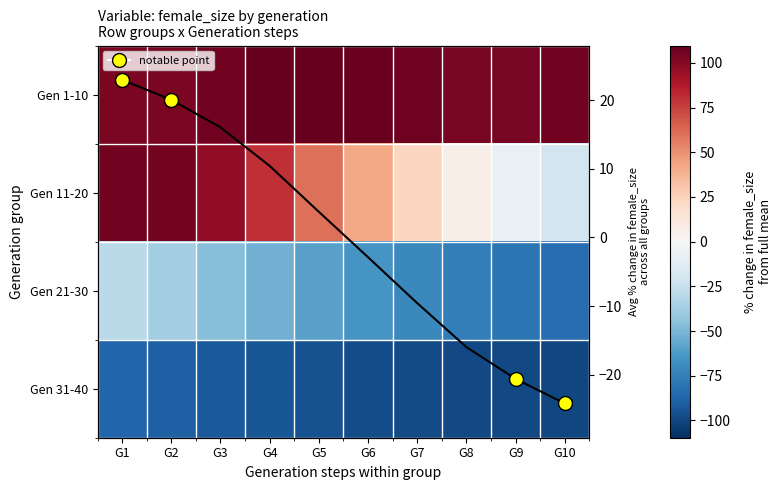

What is the lowest value of the Avg % change across groups series?

-24.2